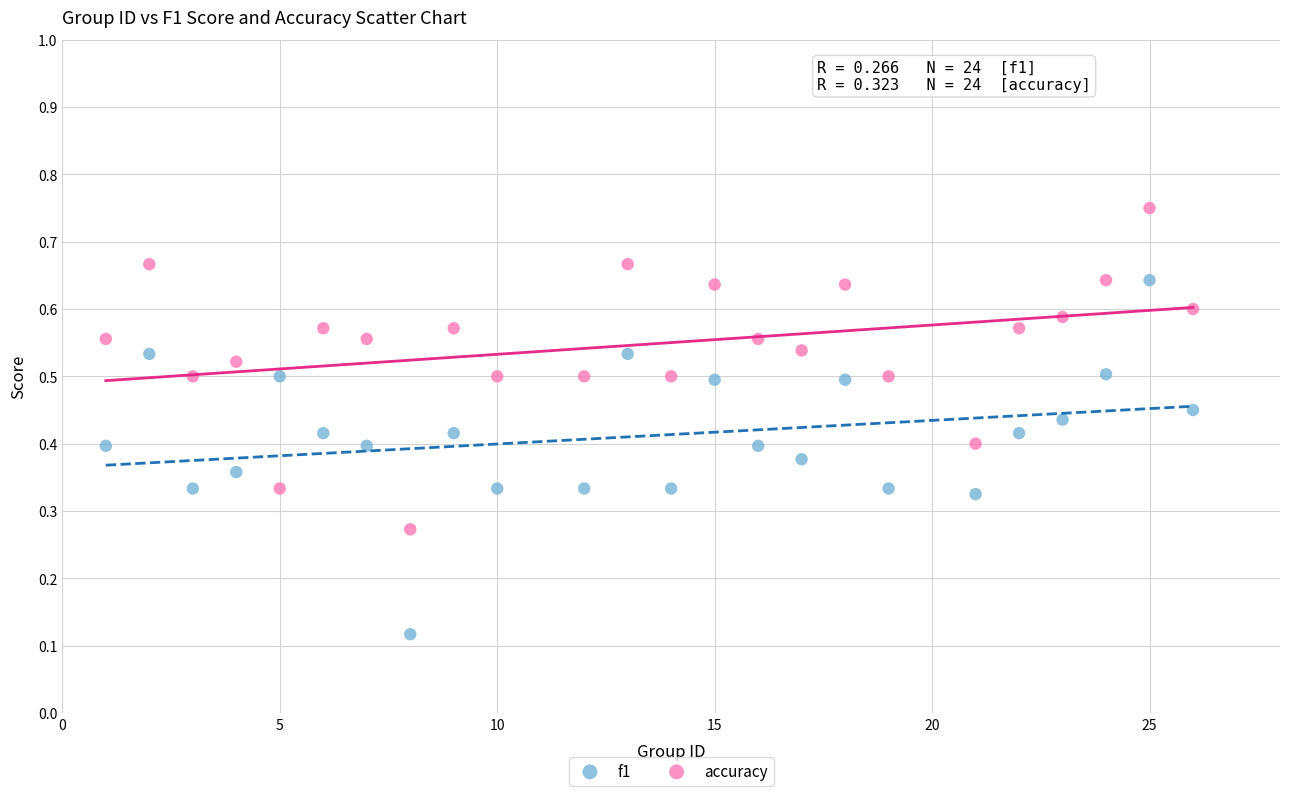

Which series contains the highest Y value?

accuracy